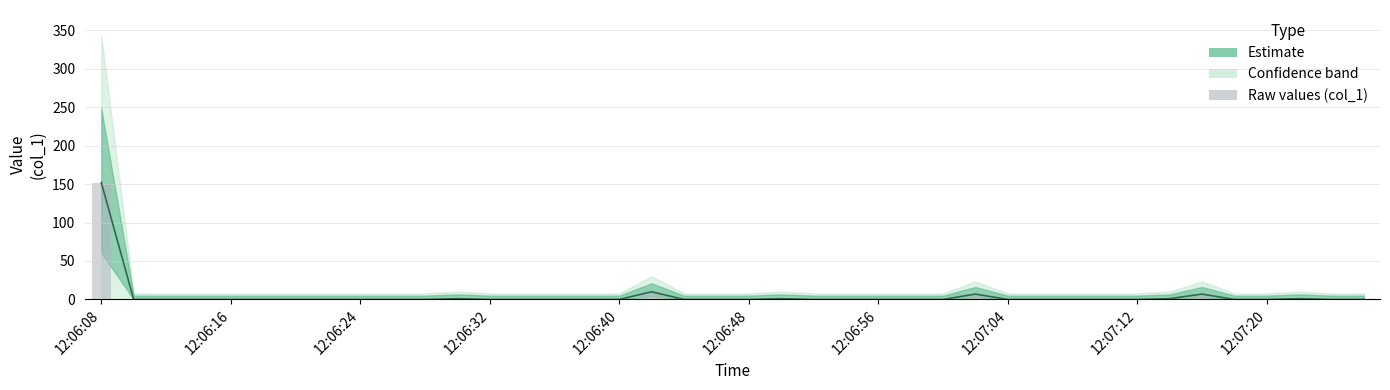

What is the average value?

4.5